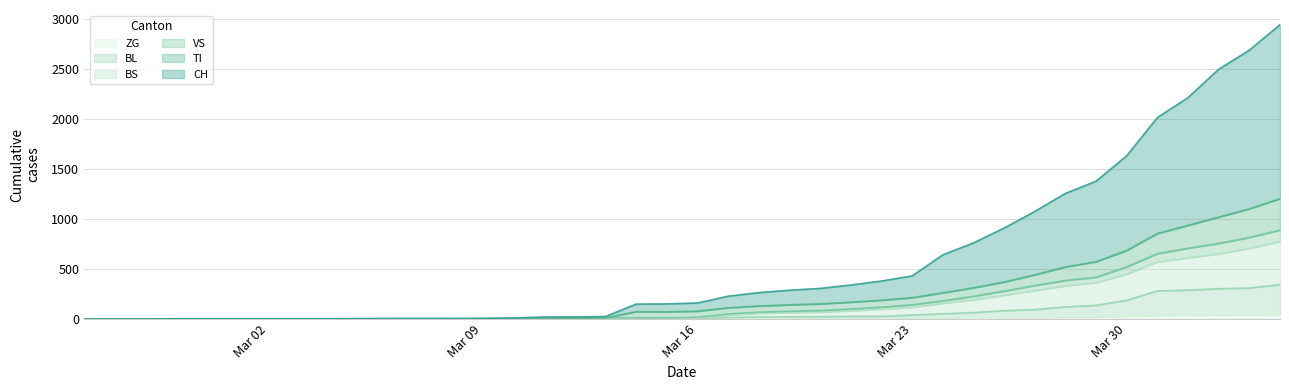

What are all the series names shown in the legend?

ZG, BL, BS, VS, TI, CH